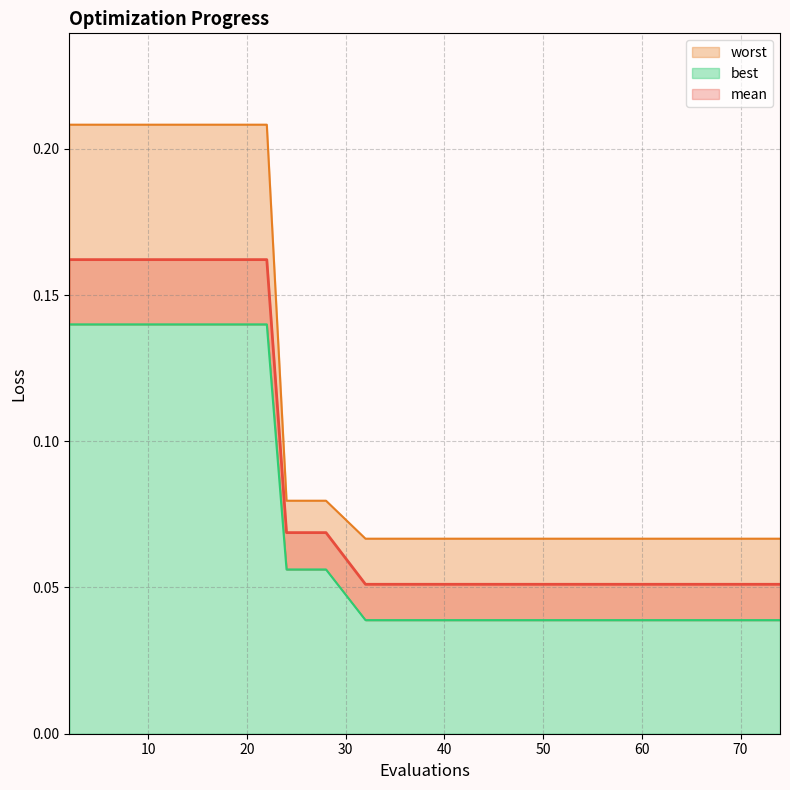

What is the difference between the mean values at 63 and 18?

0.1